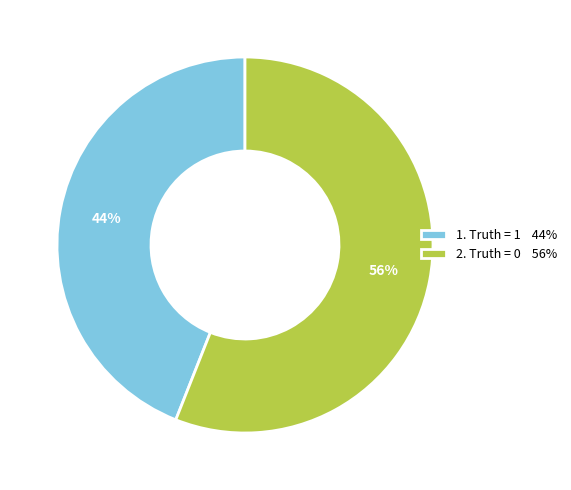

Is it true that 2. Truth = 0 56% is 43% of the pie?

False